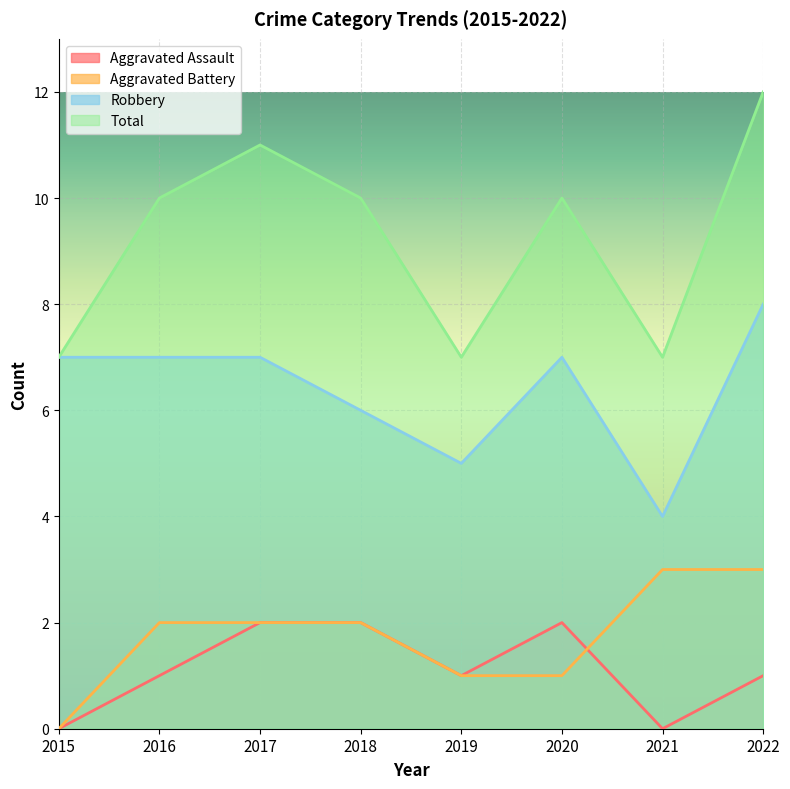

Reading left to right, what are all the values shown in this chart?

Aggravated Assault: 2015=0	2016=1	2017=2	2018=2	2019=1	2020=2	2021=0	2022=1
Aggravated Battery: 2015=0	2016=2	2017=2	2018=2	2019=1	2020=1	2021=3	2022=3
Robbery: 2015=7	2016=7	2017=7	2018=6	2019=5	2020=7	2021=4	2022=8
Total: 2015=7	2016=10	2017=11	2018=10	2019=7	2020=10	2021=7	2022=12